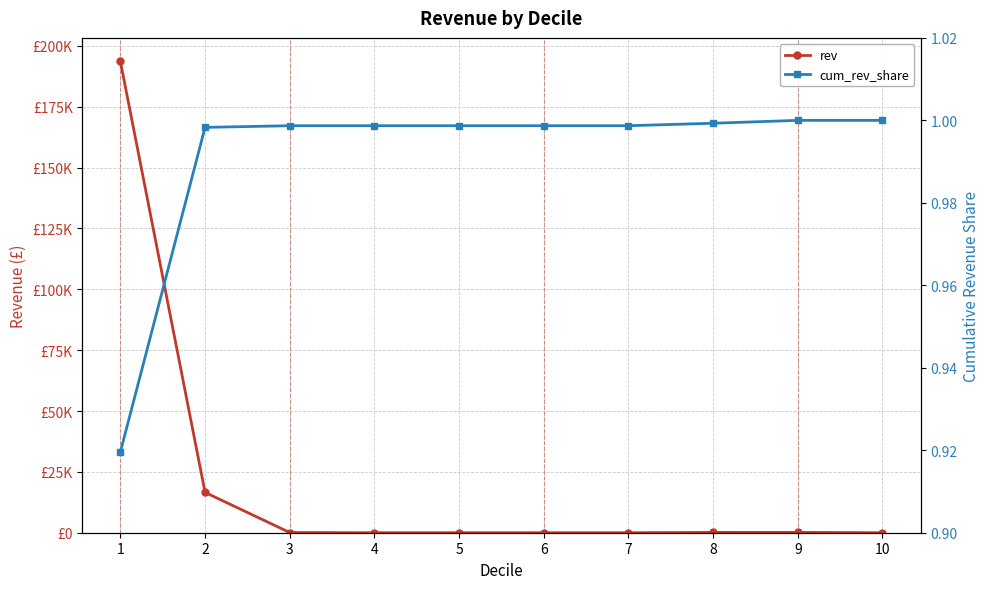

What is the difference between the highest and lowest values at 4?

1.0